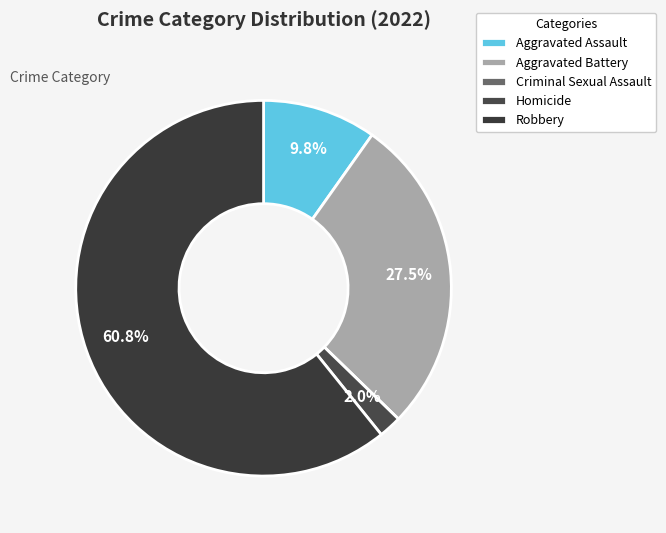

Which slice is the largest?

Robbery